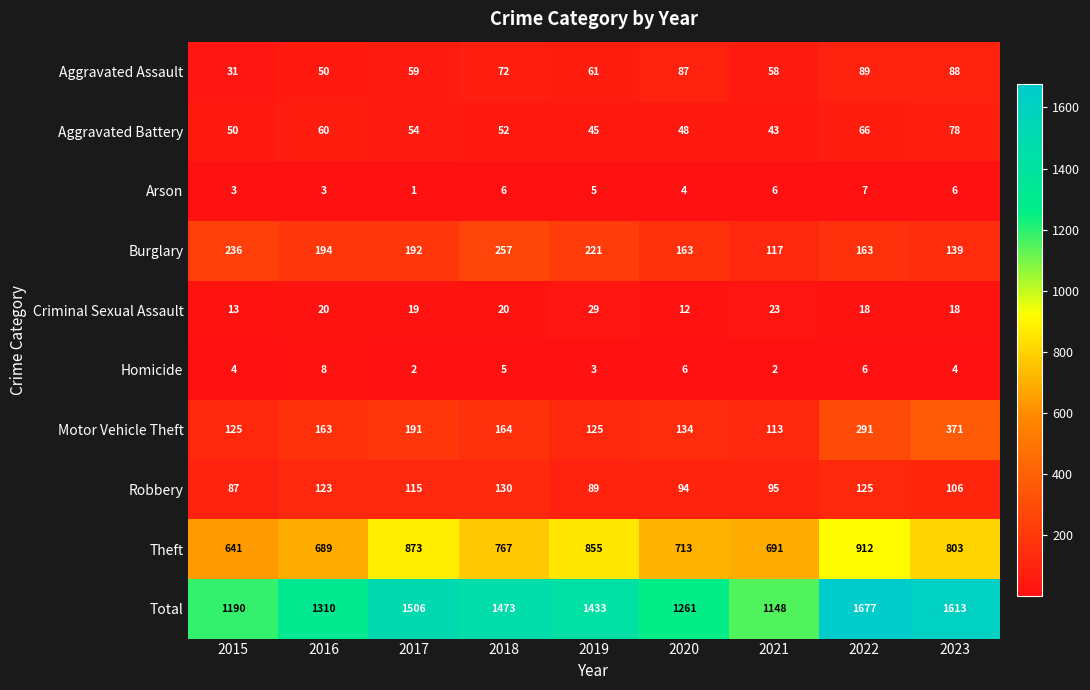

At 2017, list the series in order from largest to smallest.

Total, Theft, Burglary, Motor Vehicle Theft, Robbery, Aggravated Assault, Aggravated Battery, Criminal Sexual Assault, Homicide, Arson